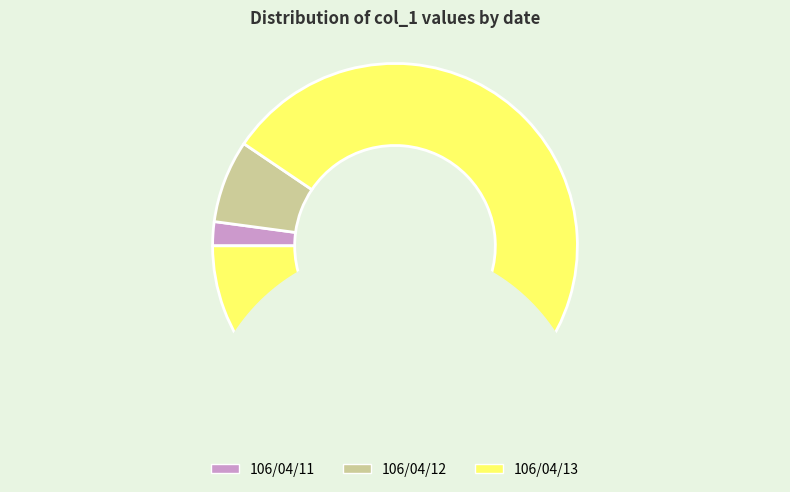

What is the ratio of the value at 106/04/13 to the value at 106/04/12?

12.3